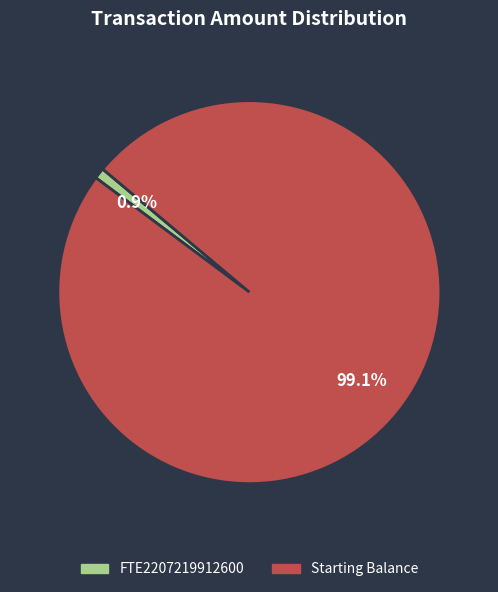

Rank the categories by value from highest to lowest.

Starting Balance, FTE2207219912600